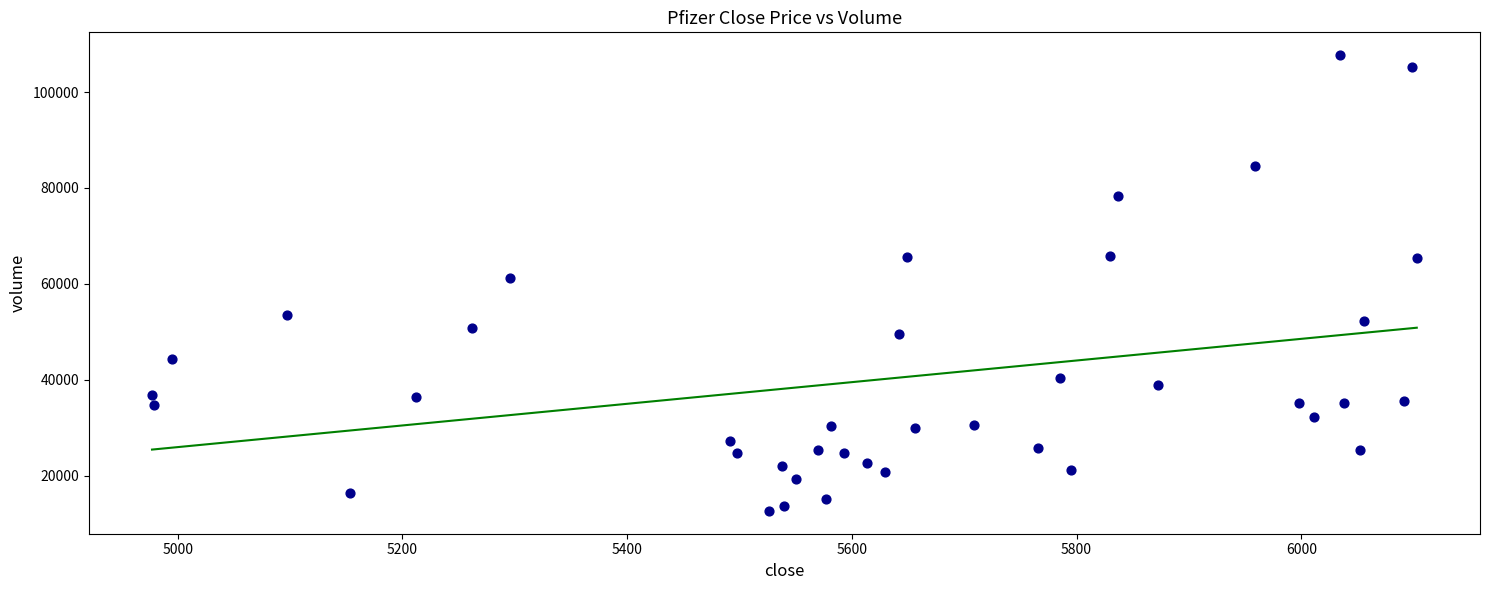

What Y value in the scatter plot is closest to 60164?

61275